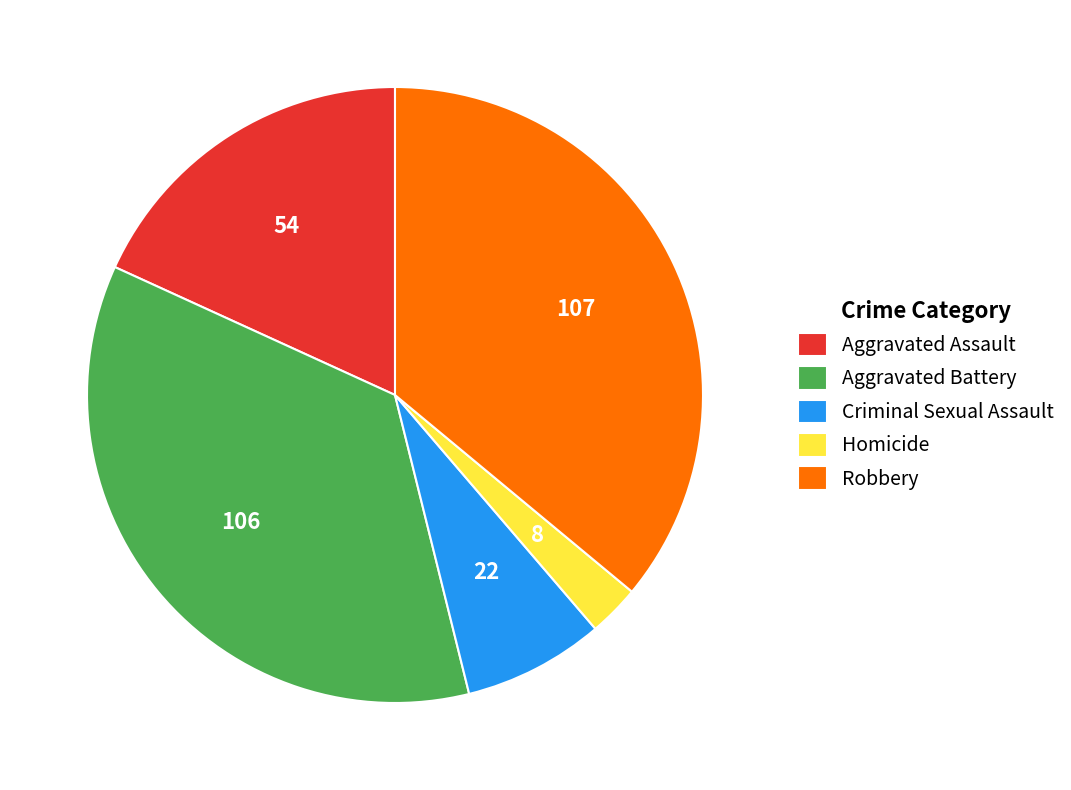

What is the smallest slice in the pie chart?

Homicide